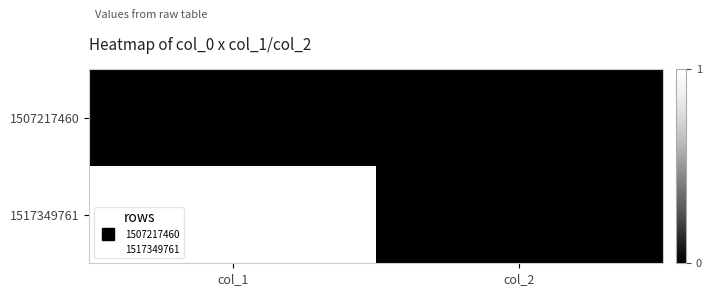

At which category is the sum across all series the highest?

col_1